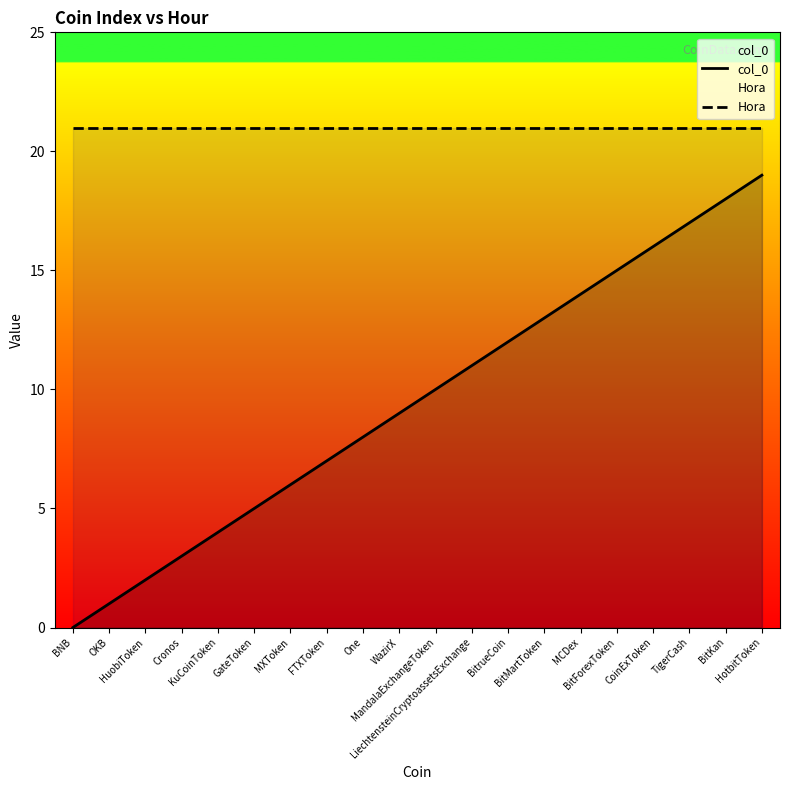

Which series has the largest total across all categories?

Hora